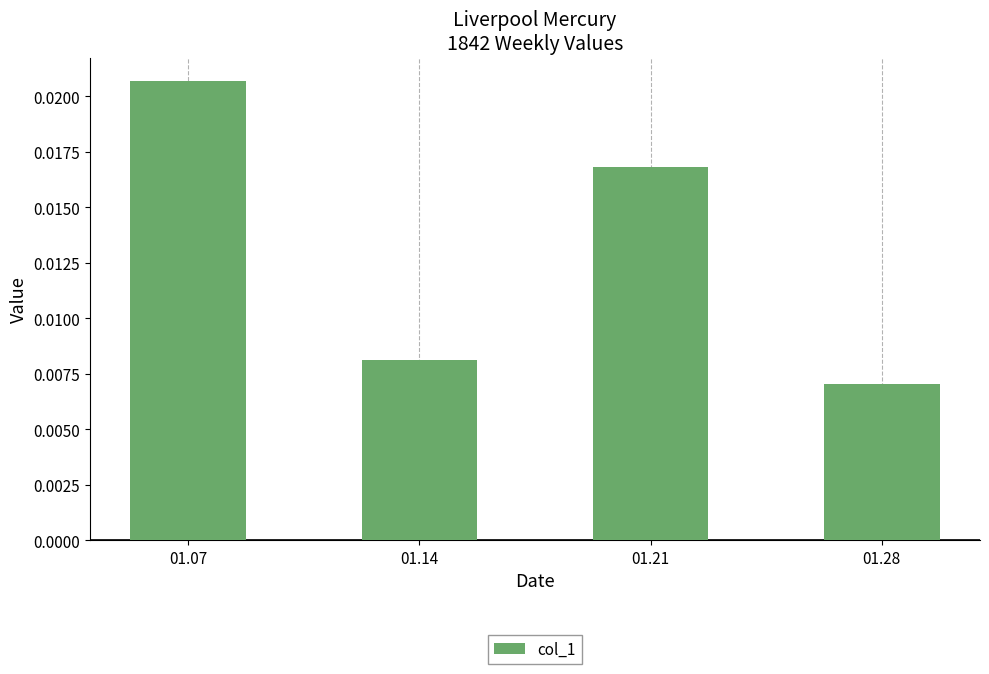

Which category has the highest value across all series?

01.07